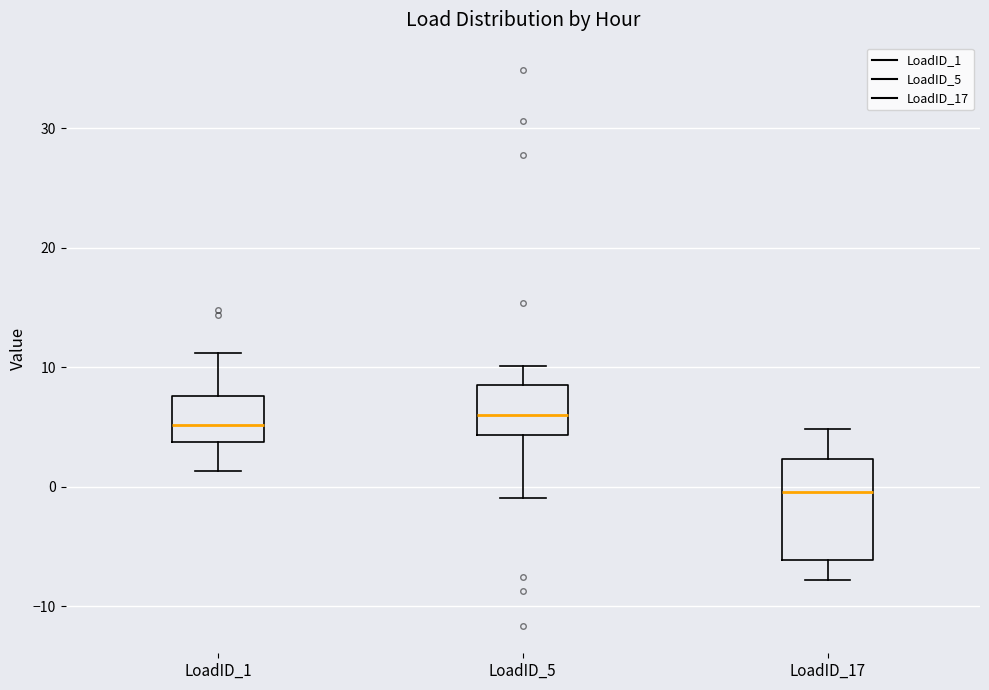

Reading left to right, read every box against the y-axis: the position of its median line, the range the box covers, and the ends of its whiskers. The values are not printed on the chart, so give them approximately, as read against the axis.

LoadID_1: median 5, box 4 to 8, whiskers 1 to 11
LoadID_5: median 6, box 4 to 9, whiskers -1 to 10
LoadID_17: median 0, box -6 to 2, whiskers -8 to 5